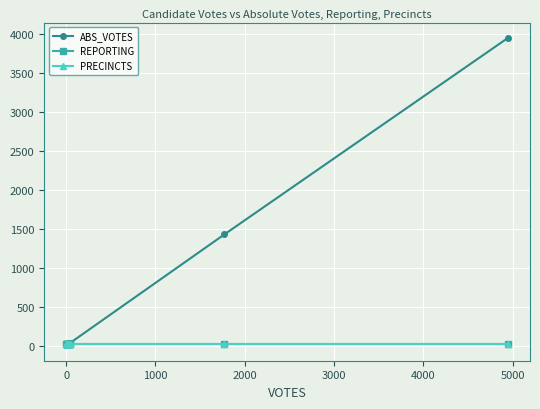

Is the value of ABS_VOTES at 1000 greater than the value of REPORTING at 6000?

No